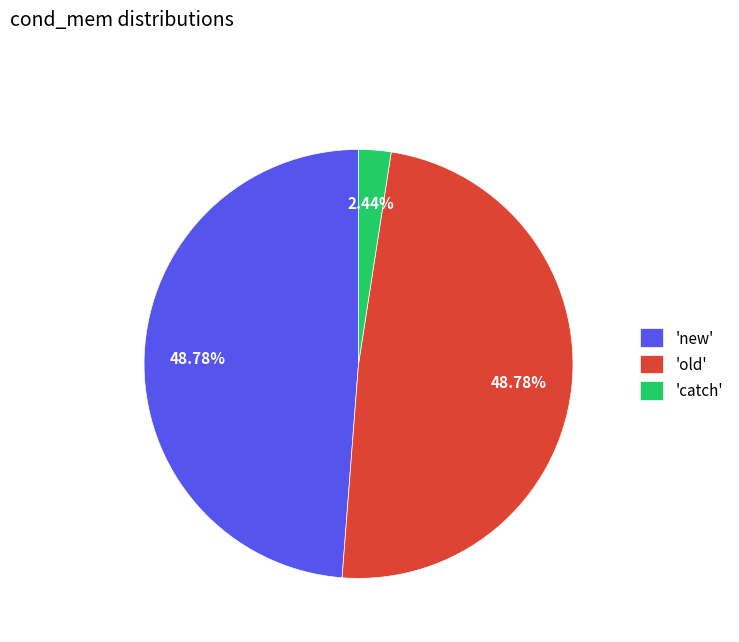

Is 'new' the majority of the pie?

No